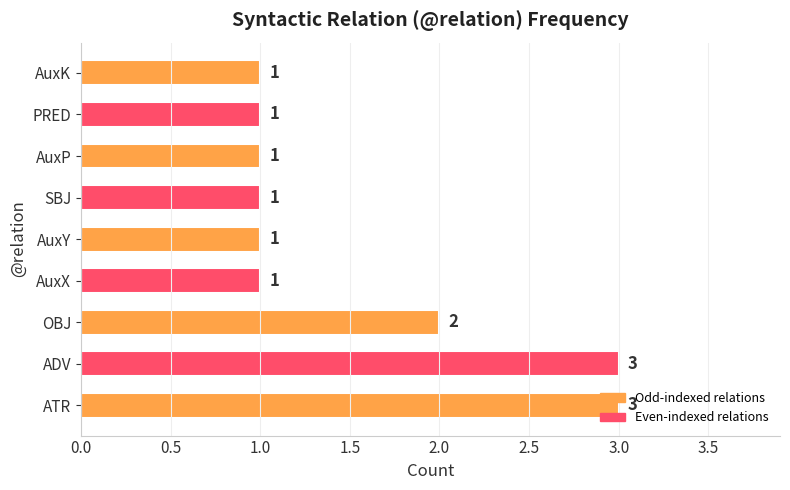

What is the smallest value displayed?

1